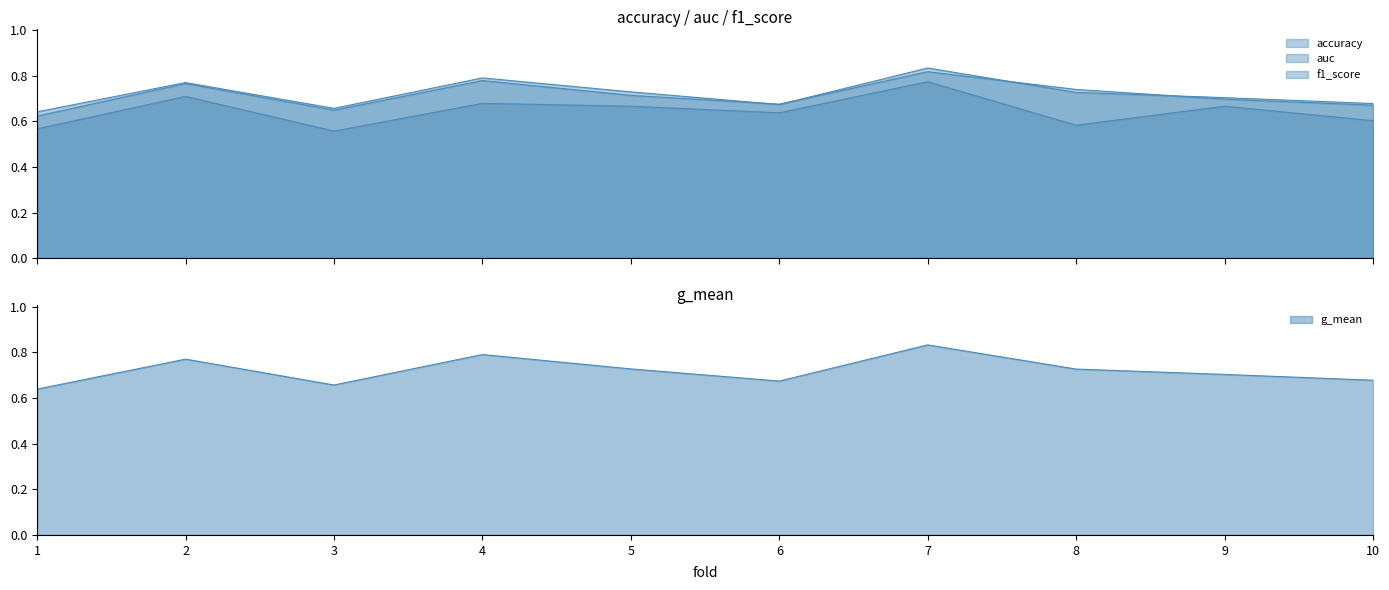

What is the spread (max minus min) of values at 10?

0.1